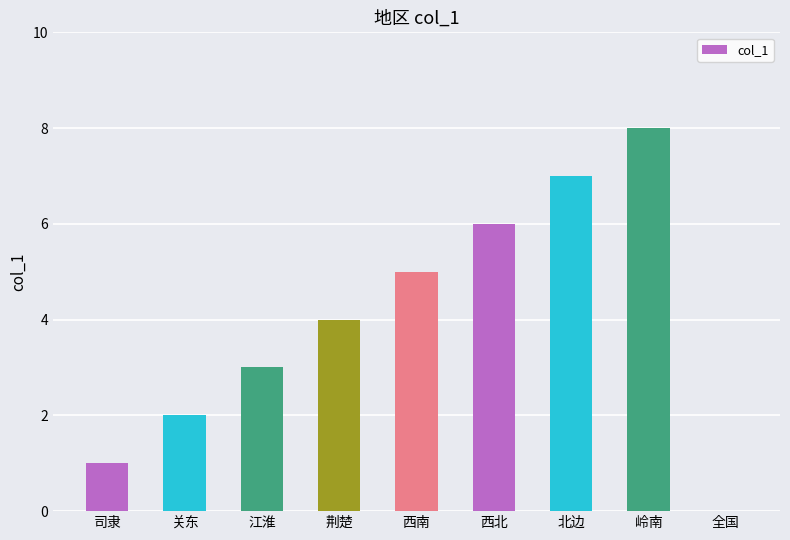

Are the bars grouped side by side (vs. stacked)?

No